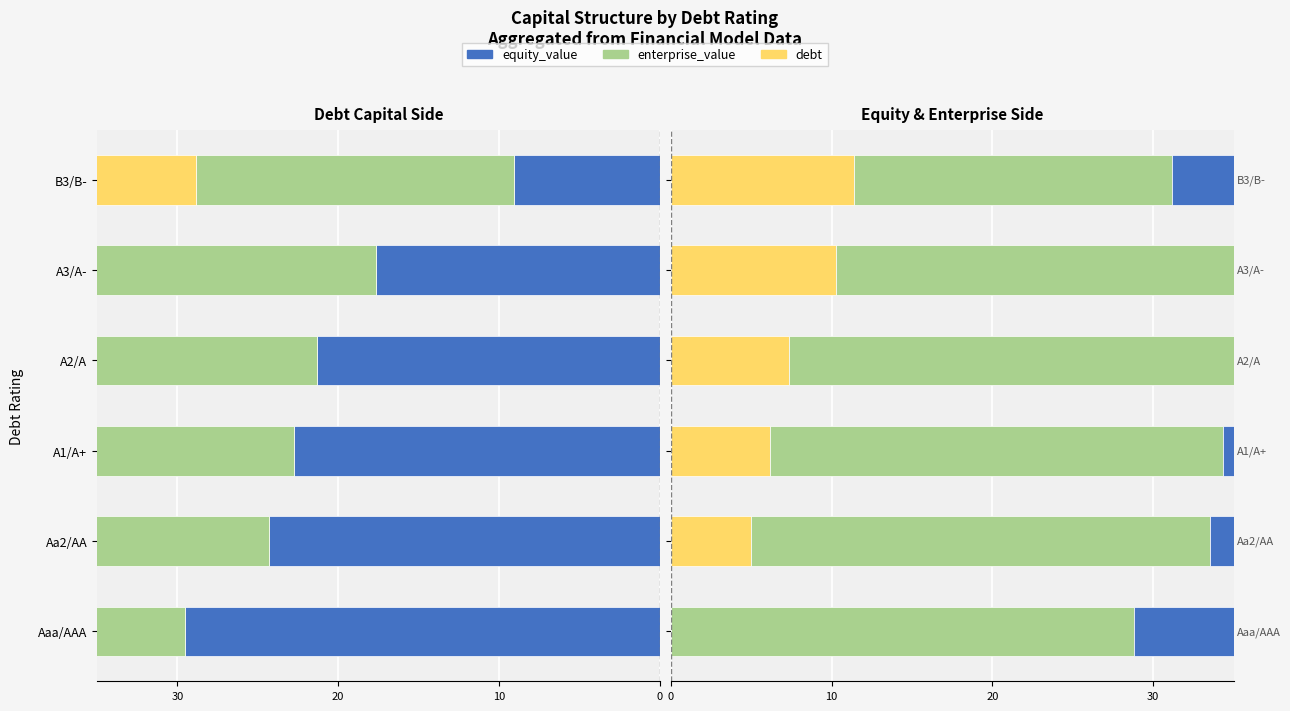

What is the difference between the maximum and minimum values in the enterprise_value series?

9.0